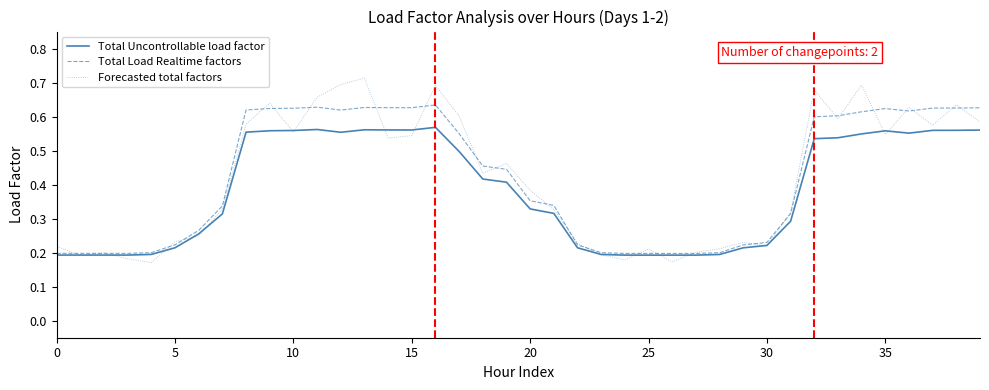

Which series has the largest range (max minus min)?

Forecasted total factors